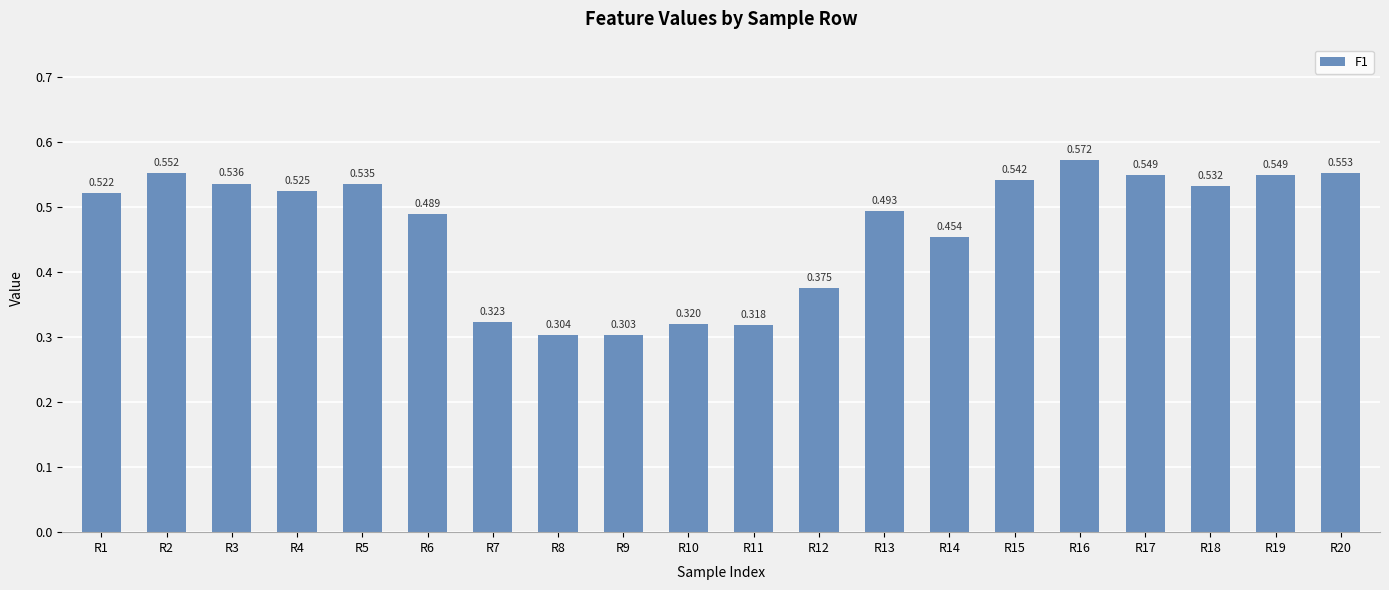

Count the values in the range 0 to 1.

20